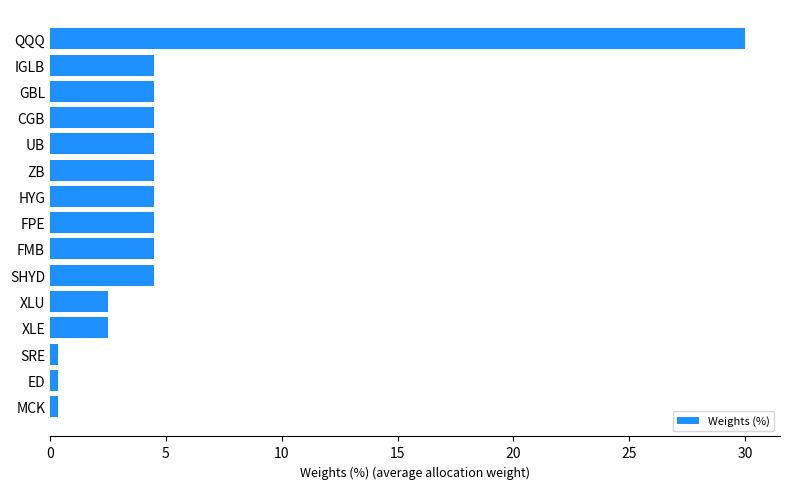

How many values exceed 4?

10